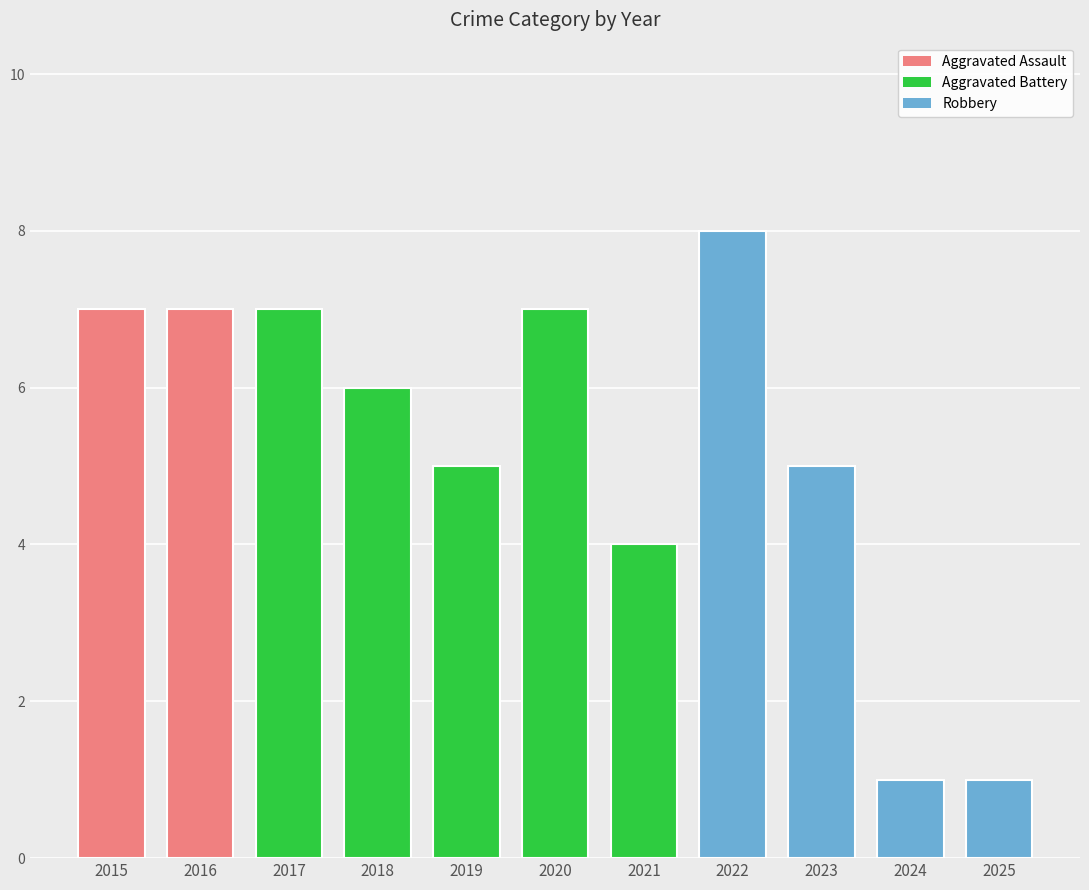

Reading left to right, what are all the values shown in this chart?

7	7	7	6	5	7	4	8	5	1	1